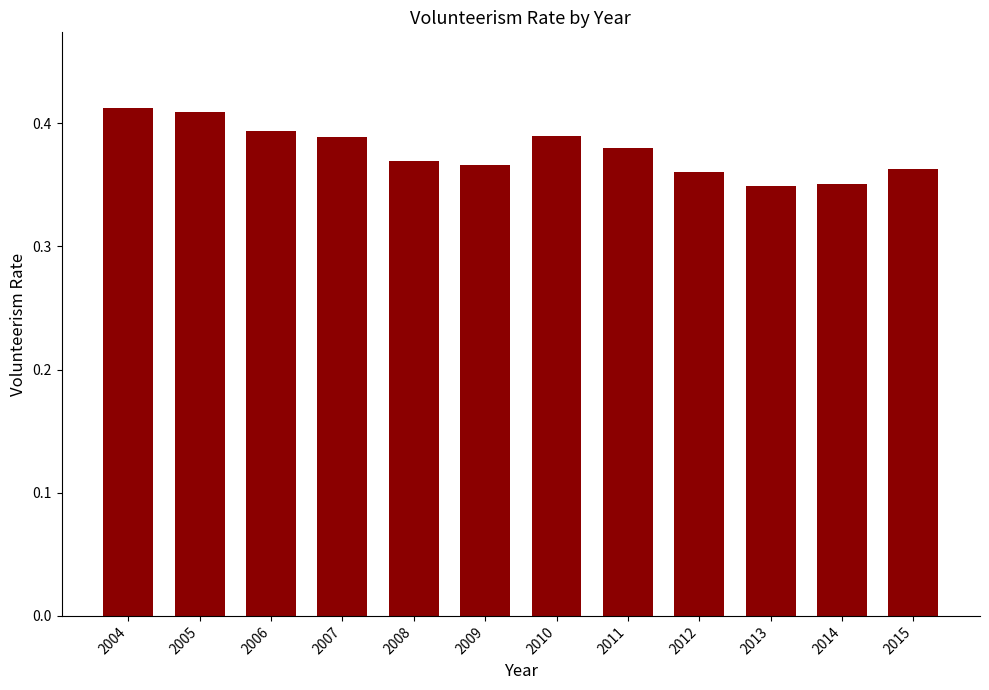

What is the sum of the values at 2009 and 2012?

0.7